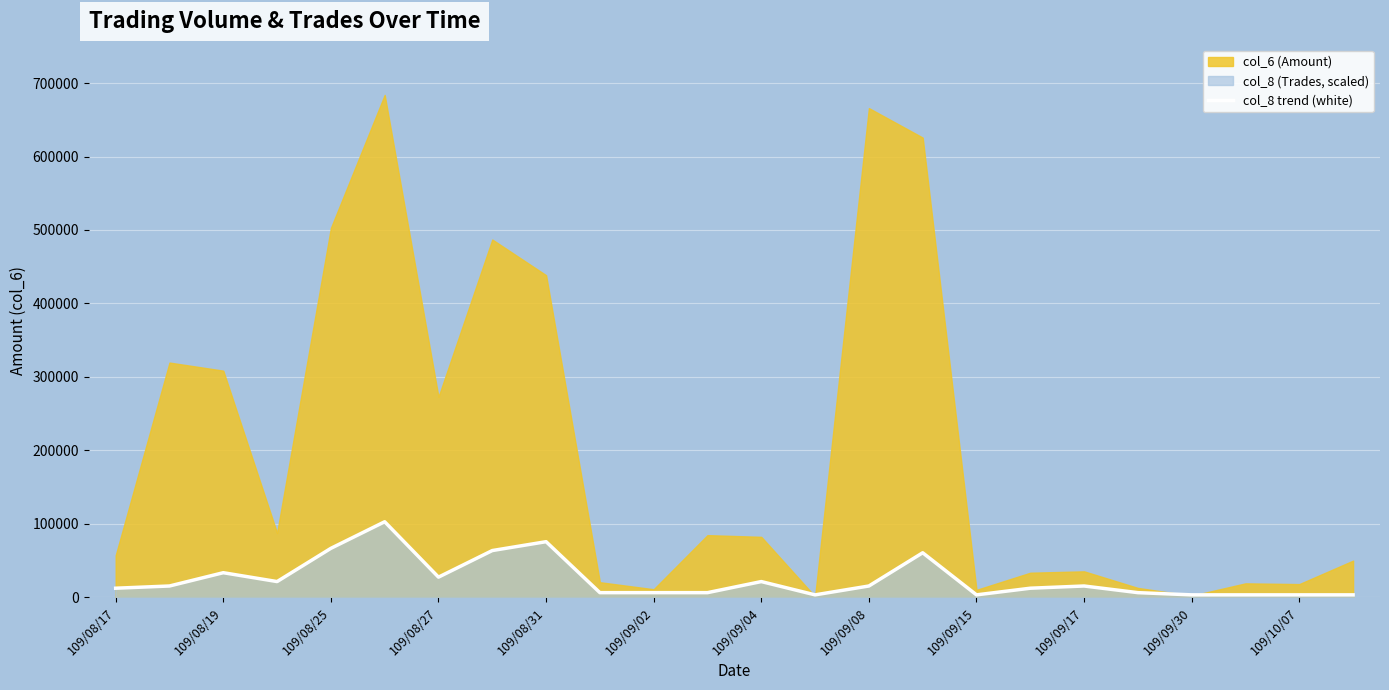

The value of col_8 trend (white) at 109/08/31 is 133175.0. True or false?

False